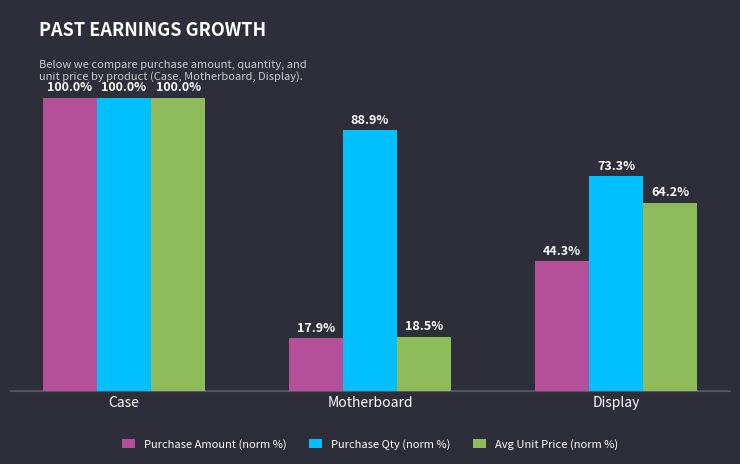

List the series in order of their overall mean, highest first.

Purchase Qty (norm %), Avg Unit Price (norm %), Purchase Amount (norm %)